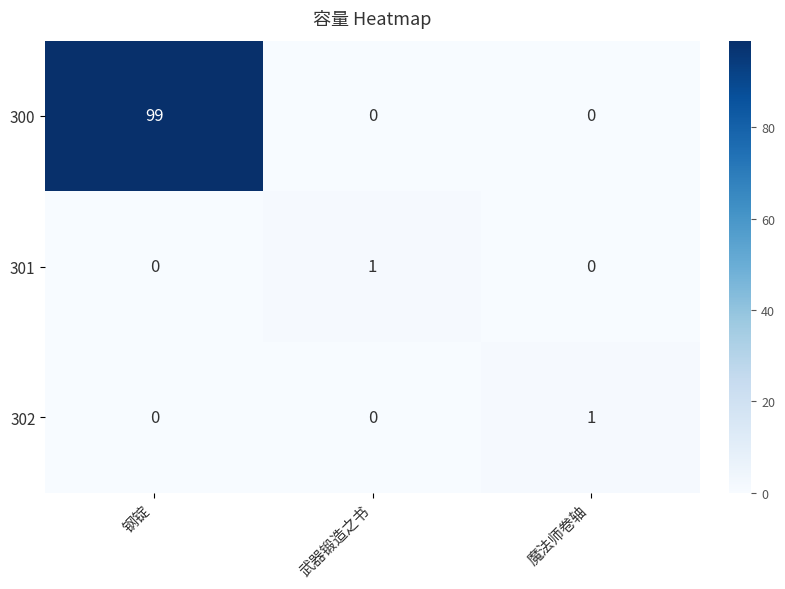

Reading left to right, extract all data points from this chart.

300: 钢锭=99	武器锻造之书=0	魔法师卷轴=0
301: 钢锭=0	武器锻造之书=1	魔法师卷轴=0
302: 钢锭=0	武器锻造之书=0	魔法师卷轴=1